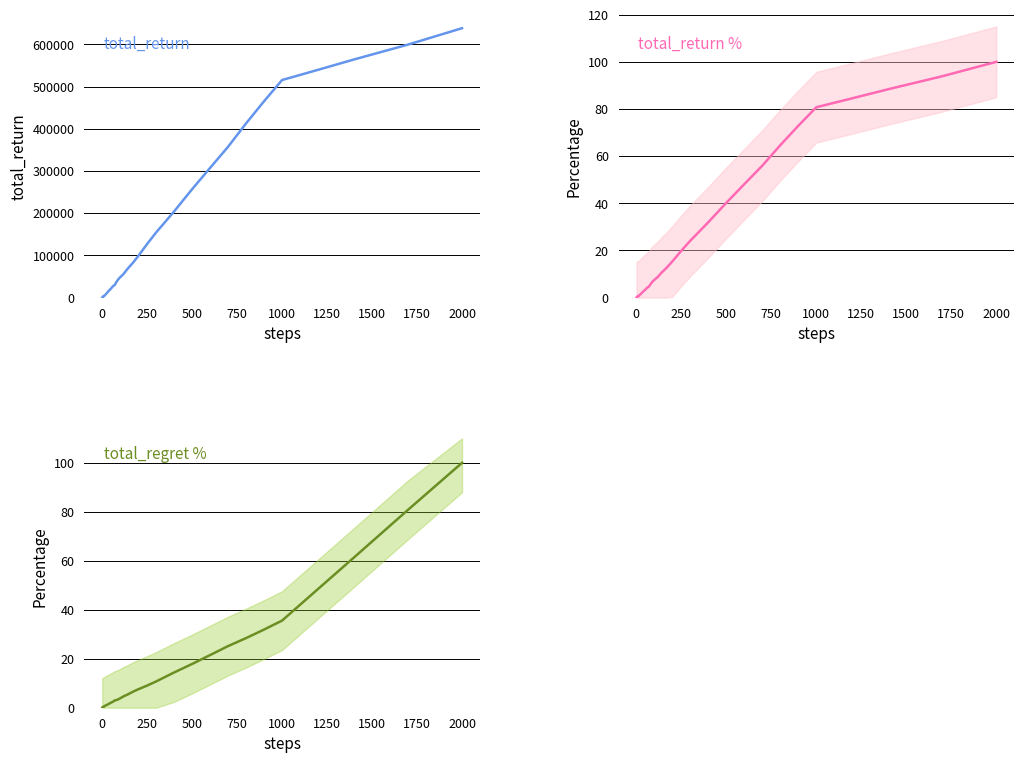

List the series in order of their peak value, lowest first.

total_return %, total_regret %, total_return